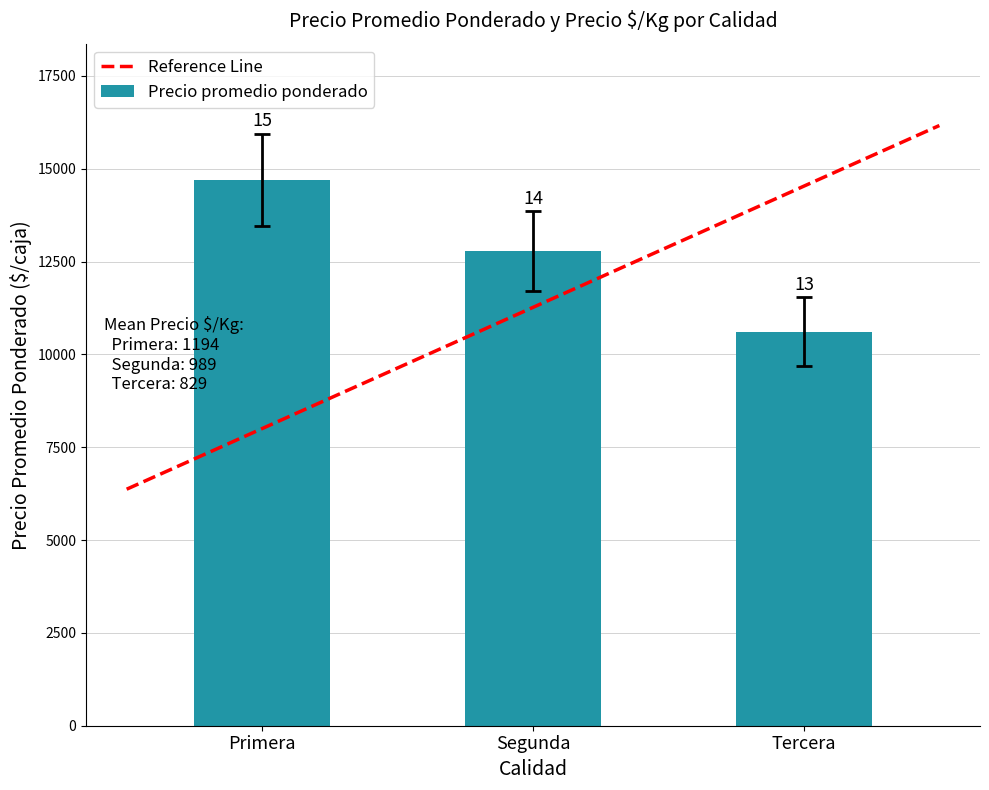

What is the difference between the highest and lowest values at 8?

7000